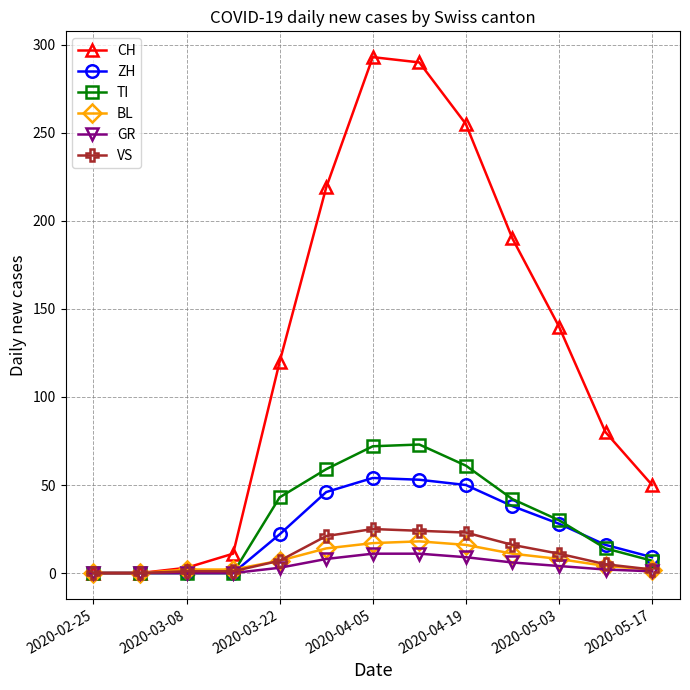

Does the chart display data point markers on the line(s)?

Yes